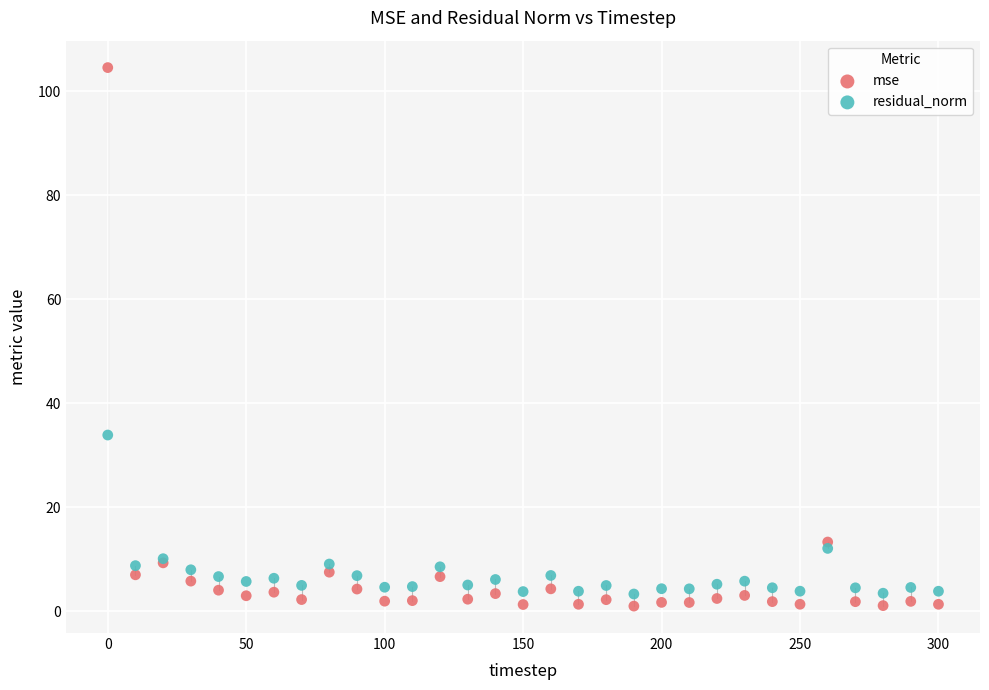

What are all the series names shown in the legend?

mse, residual_norm